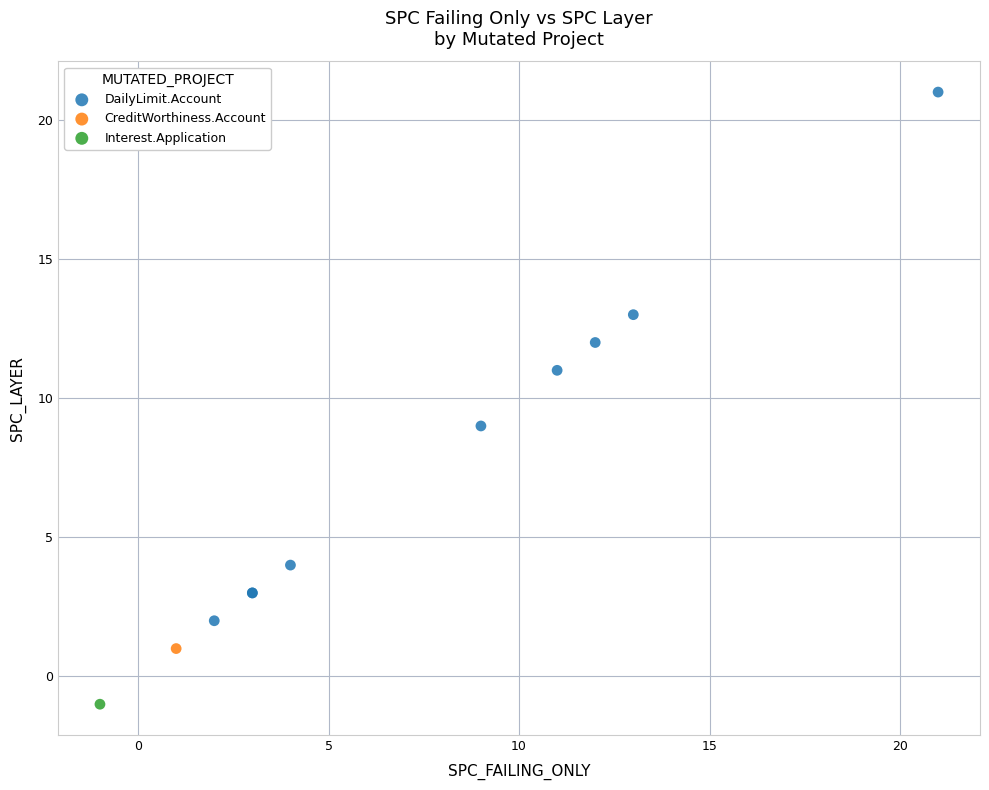

What are all the series names shown in the legend?

DailyLimit.Account, CreditWorthiness.Account, Interest.Application